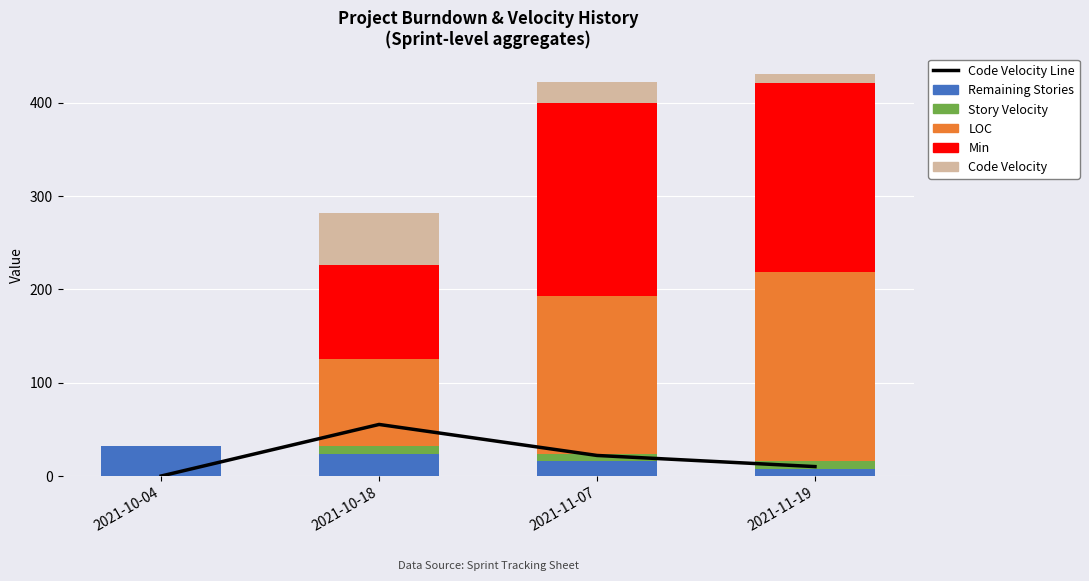

Where does the Remaining Stories series first go above 24?

2021-10-04